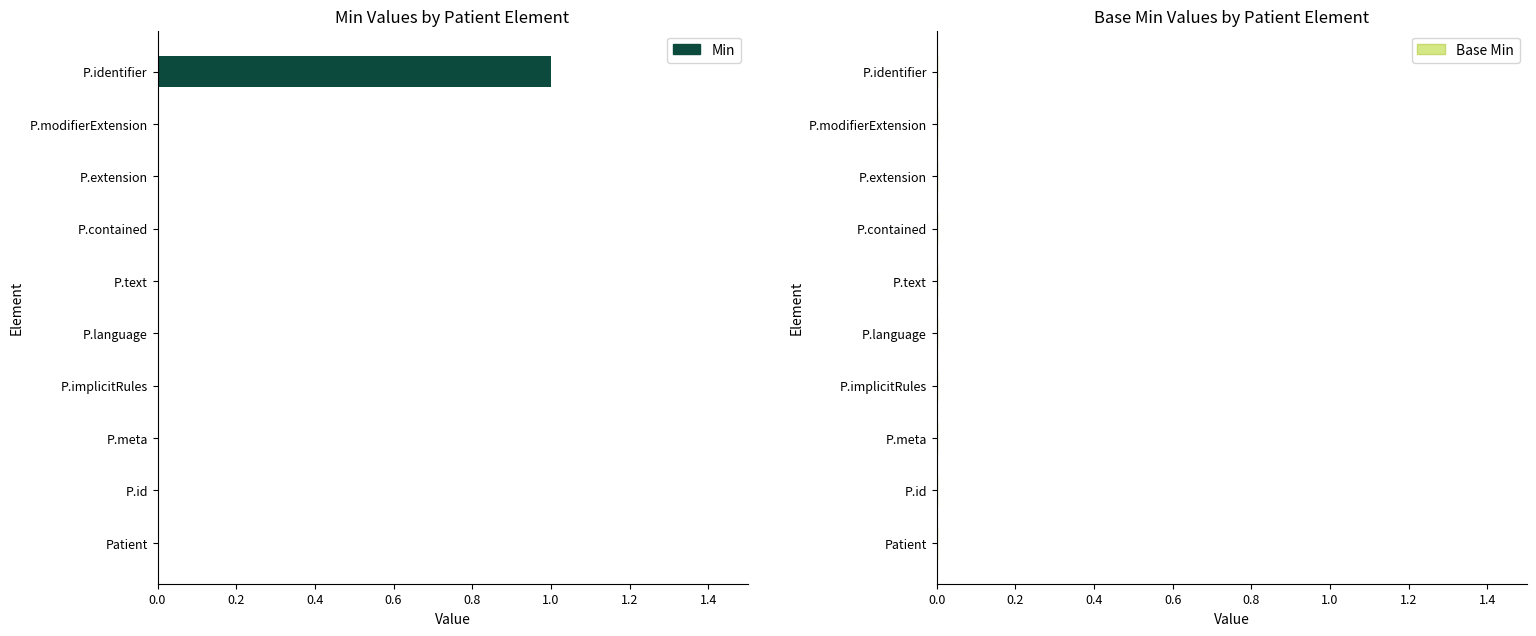

Are the bars horizontal?

Yes